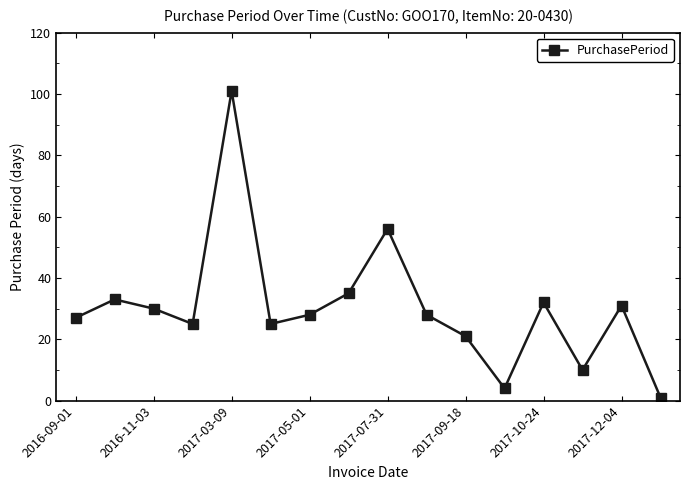

How many points are higher than both their immediate neighbors (excluding endpoints)?

5